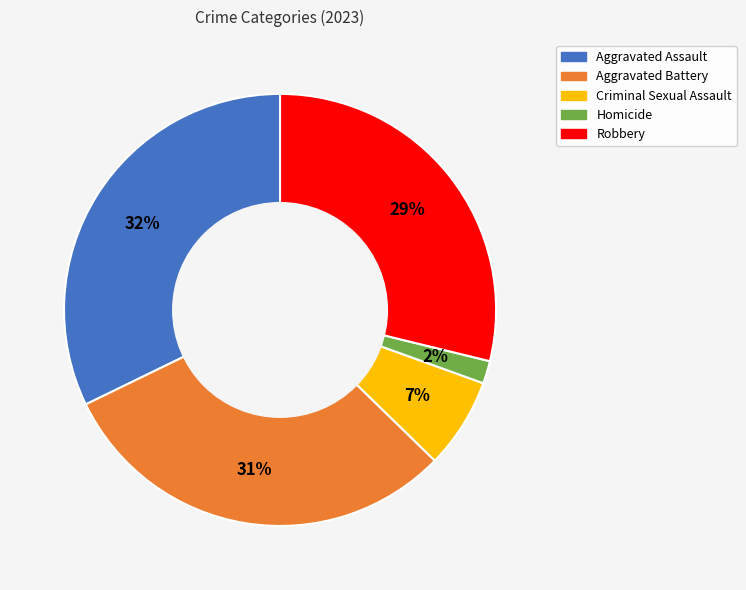

Which slice is the largest?

Aggravated Assault